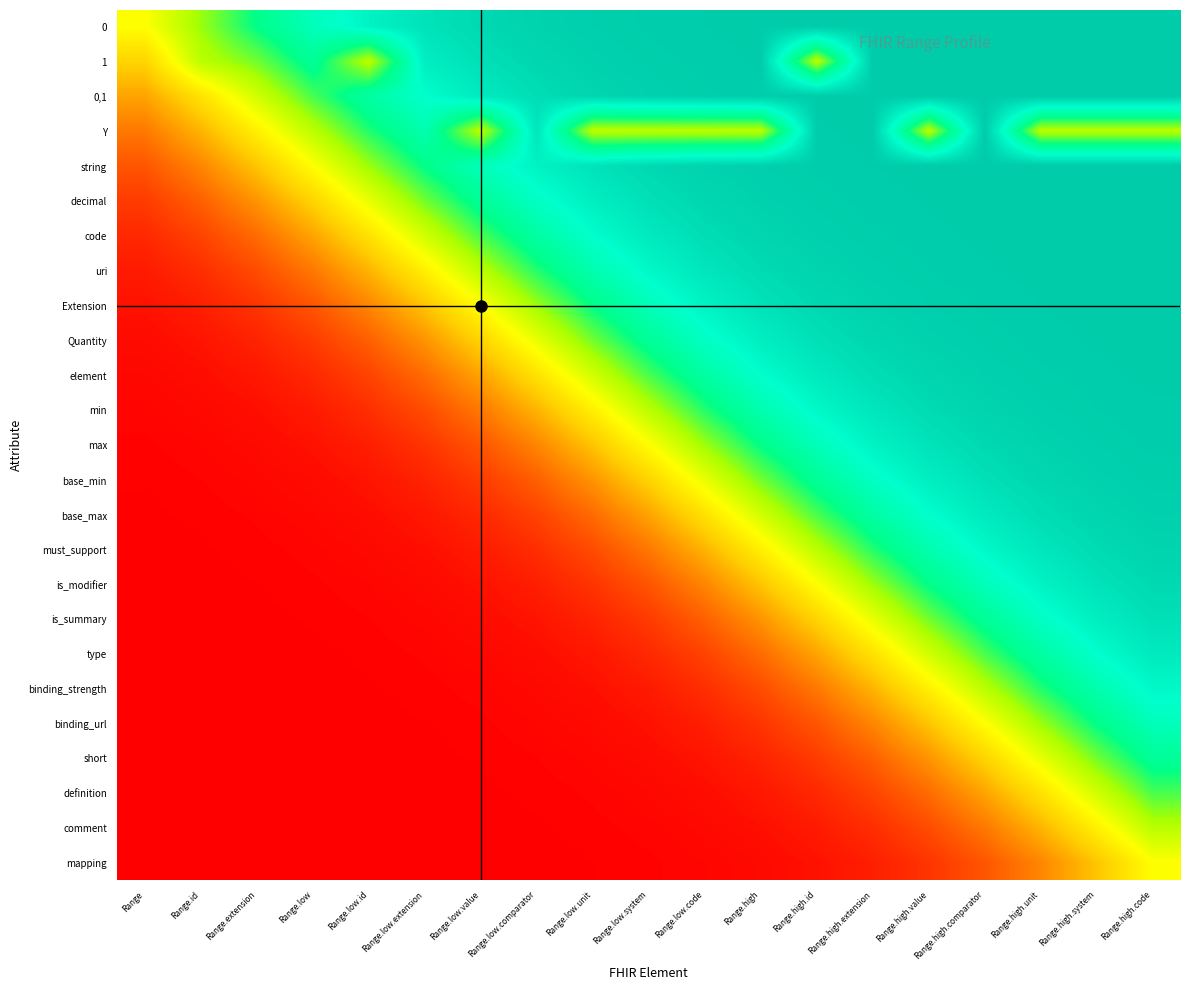

List the series in order of their peak value, lowest first.

mapping, comment, definition, short, binding_url, binding_strength, type, is_summary, is_modifier, must_support, base_max, base_min, max, min, element, Quantity, Extension, Y, uri, code, decimal, string, 0,1, 1, 0